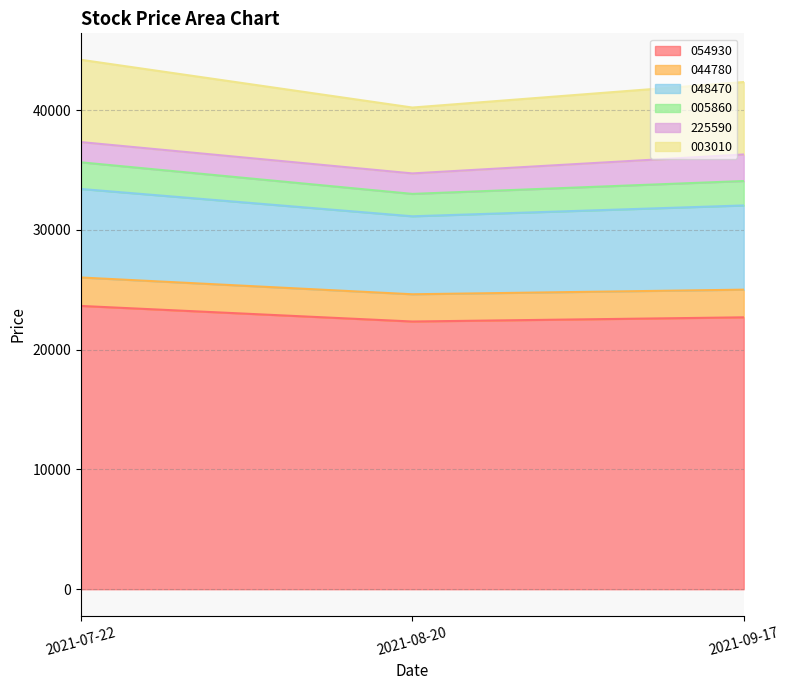

What is the lowest value of the 054930 series?

22350